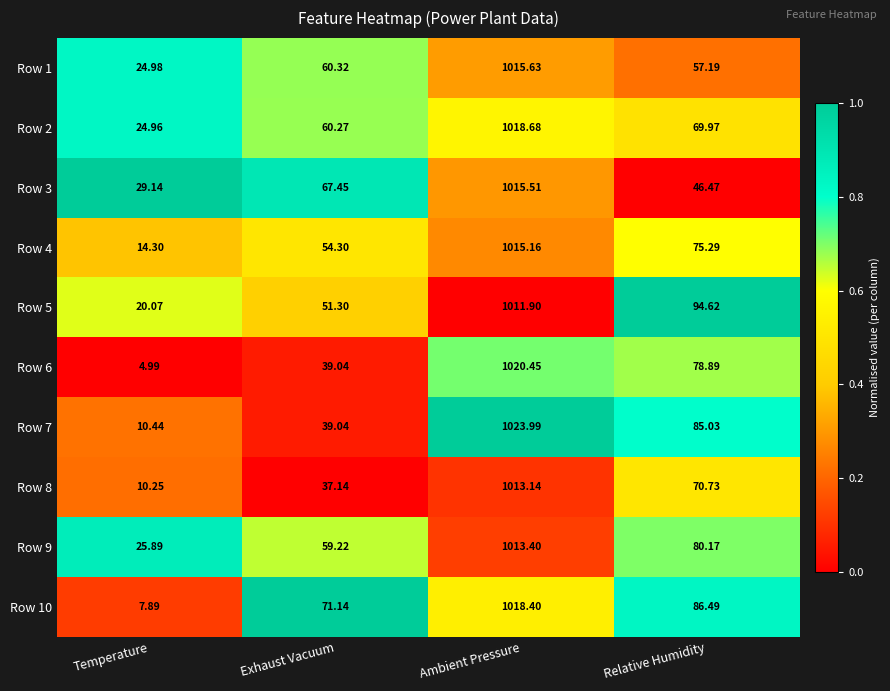

Rank the categories by Row 8 value from lowest to highest.

Temperature, Exhaust Vacuum, Relative Humidity, Ambient Pressure